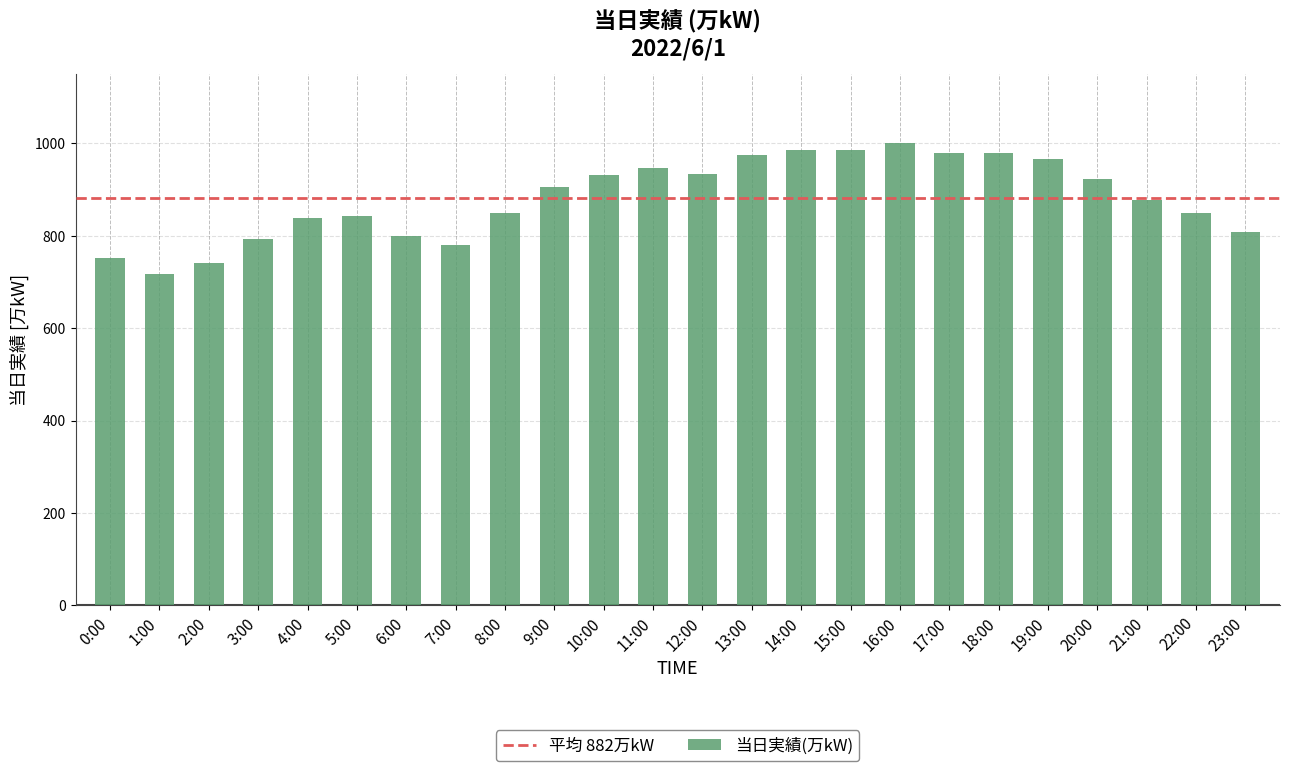

What value does the data have at 22:00, to the nearest 50?

850